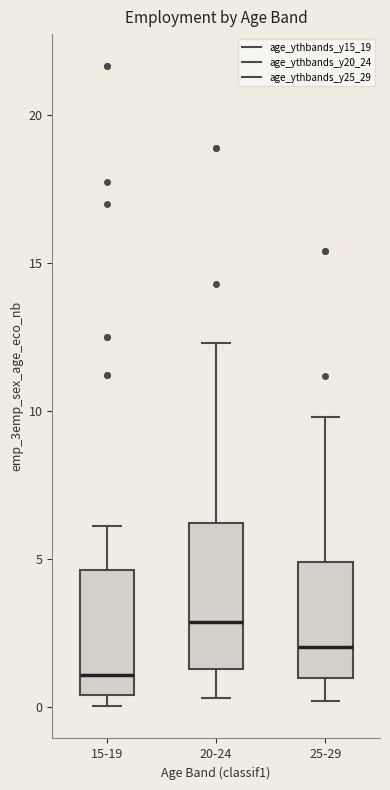

Reading left to right, read every box against the y-axis: the position of its median line, the range the box covers, and the ends of its whiskers. The values are not printed on the chart, so give them approximately, as read against the axis.

15-19: median 1.0, box 0.5 to 4.5, whiskers 0.0 to 6.0
20-24: median 3.0, box 1.5 to 6.0, whiskers 0.5 to 12.5
25-29: median 2.0, box 1.0 to 5.0, whiskers 0.0 to 10.0